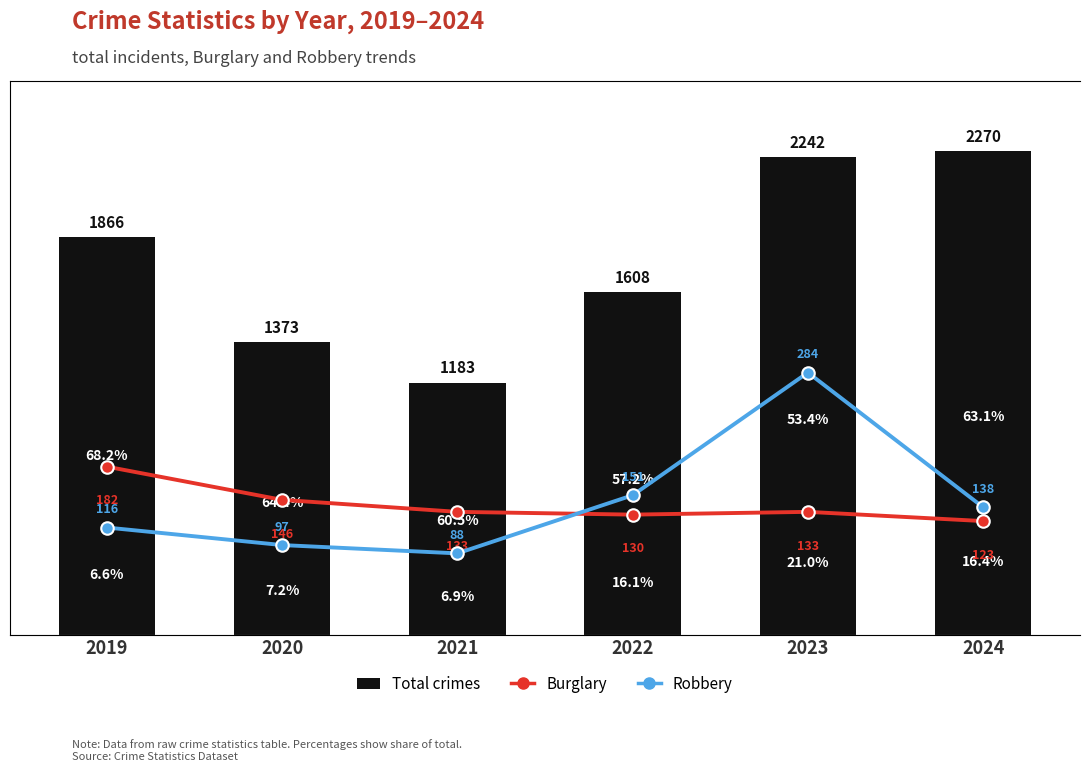

Reading right to left, transcribe all the data shown in this chart.

Total crimes: 2270	2242	1608	1183	1373	1866
Burglary: 123	133	130	133	146	182
Robbery: 138	284	151	88	97	116